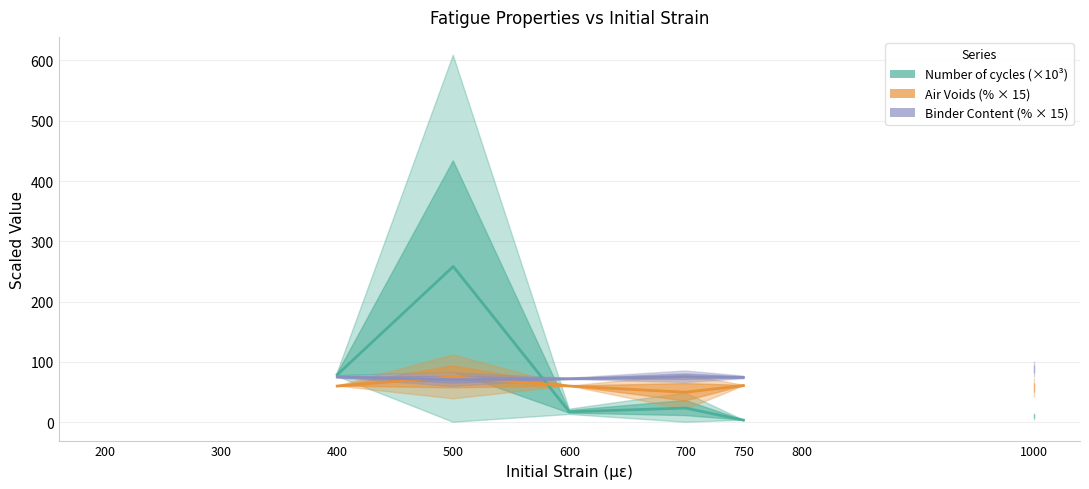

What is the total value across all series at 1000?

155.5